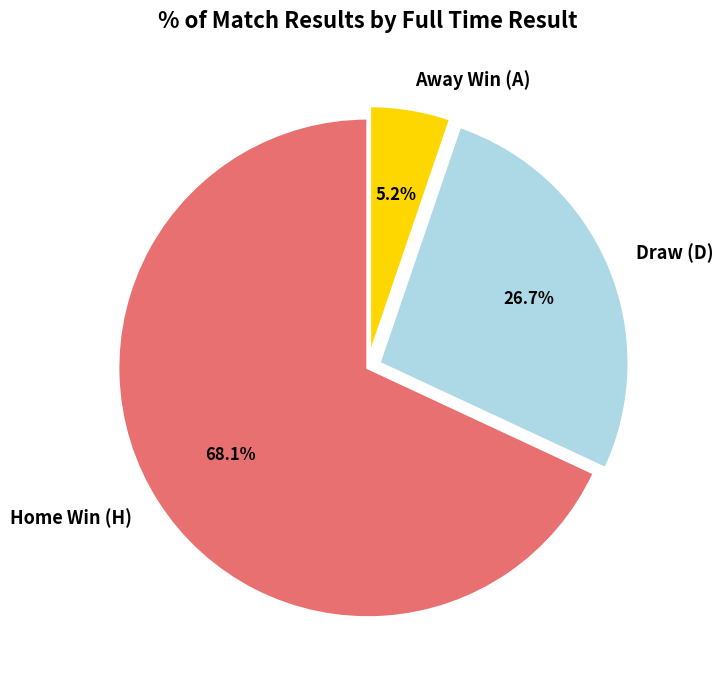

Which has a higher value, Draw (D) or Away Win (A)?

Draw (D)